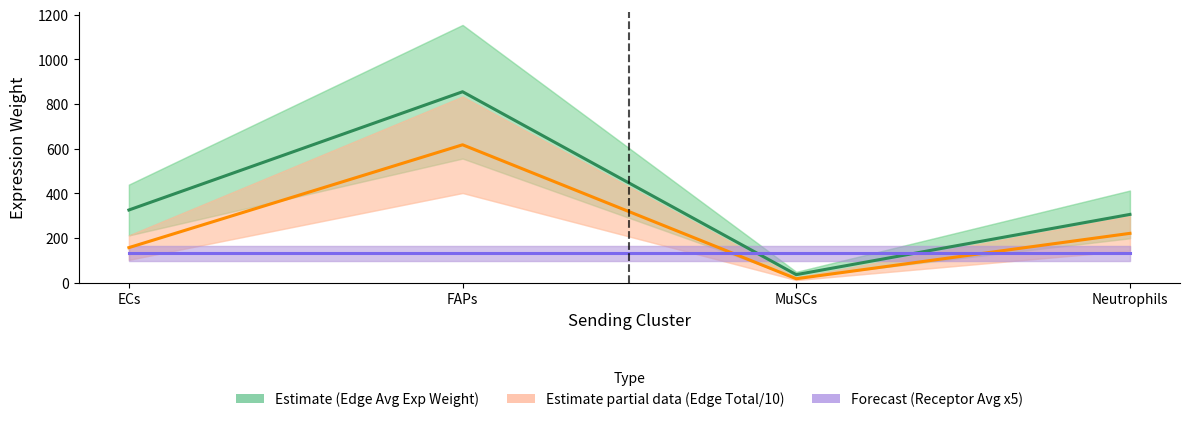

The Receptor Avg Exp Val (x5) series shows 71.0 at FAPs. True or false?

False